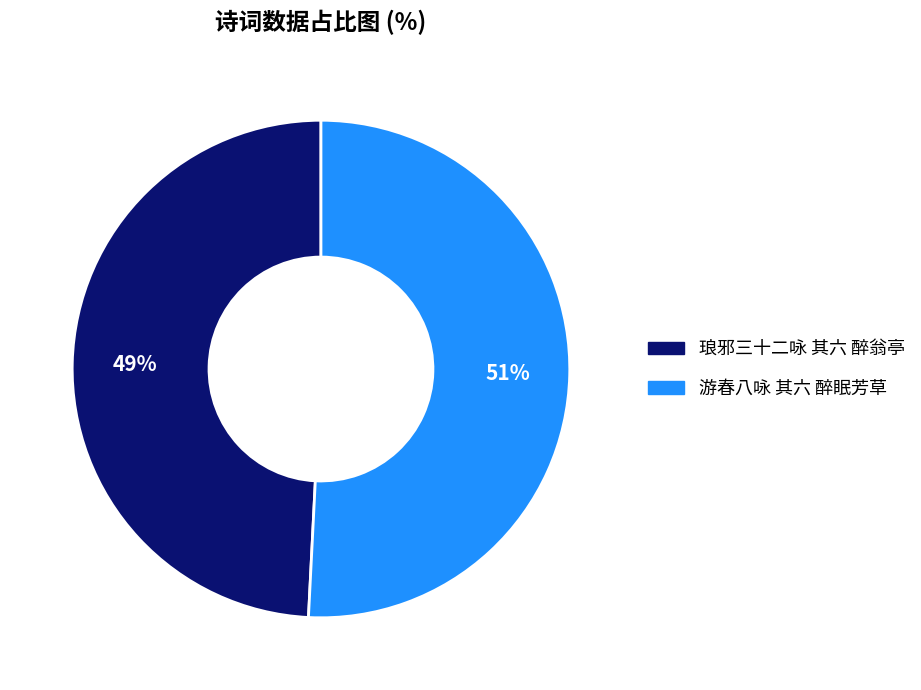

Rank the categories by value from highest to lowest.

游春八咏 其六 醉眠芳草, 琅邪三十二咏 其六 醉翁亭